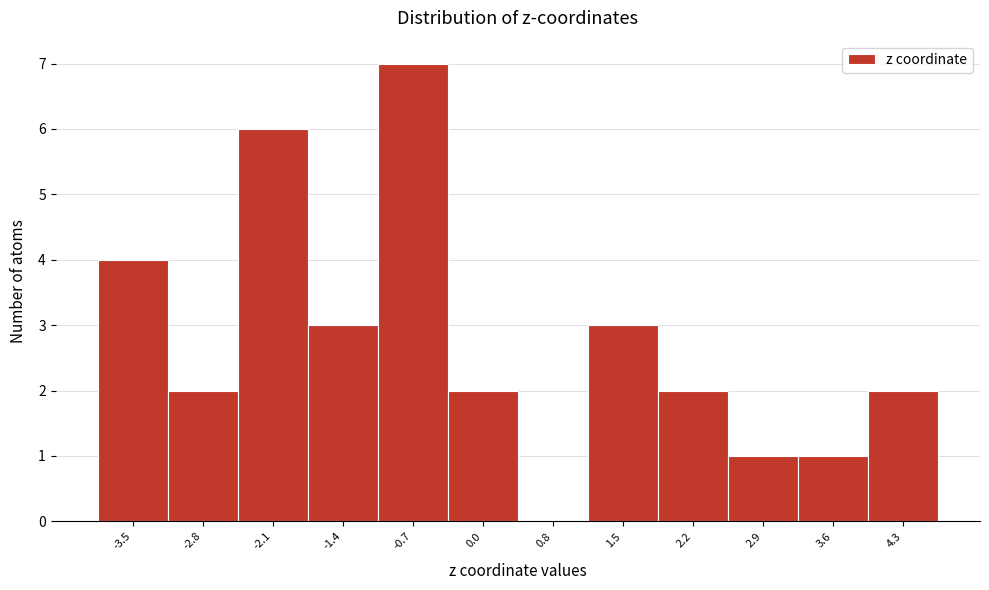

Reading left to right, extract all data points from this chart.

-3.5=4	-2.8=2	-2.1=6	-1.4=3	-0.7=7	0.0=2	0.8=0	1.5=3	2.2=2	2.9=1	3.6=1	4.3=2